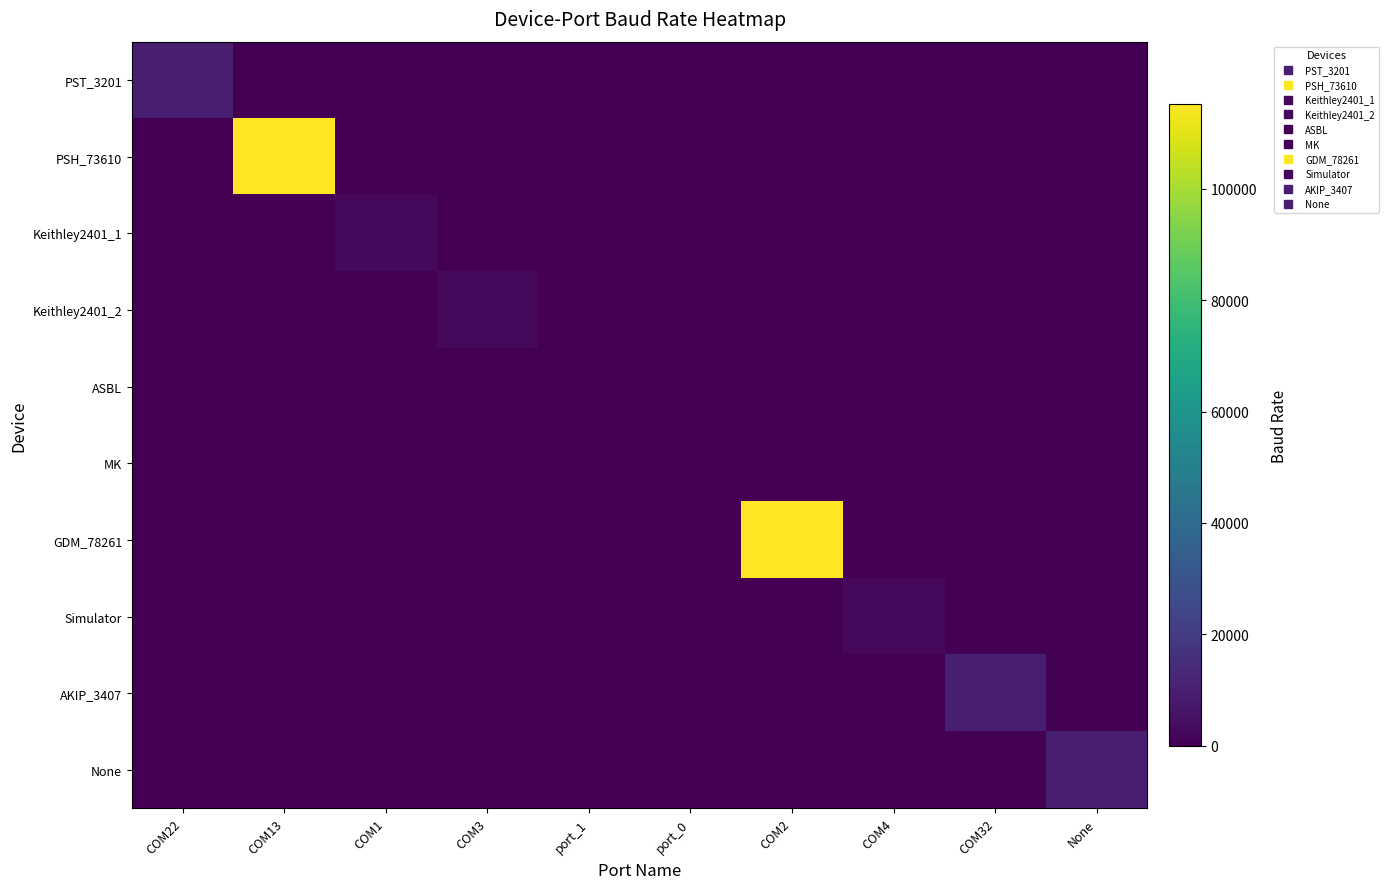

At which category is the sum across all series the highest?

COM13